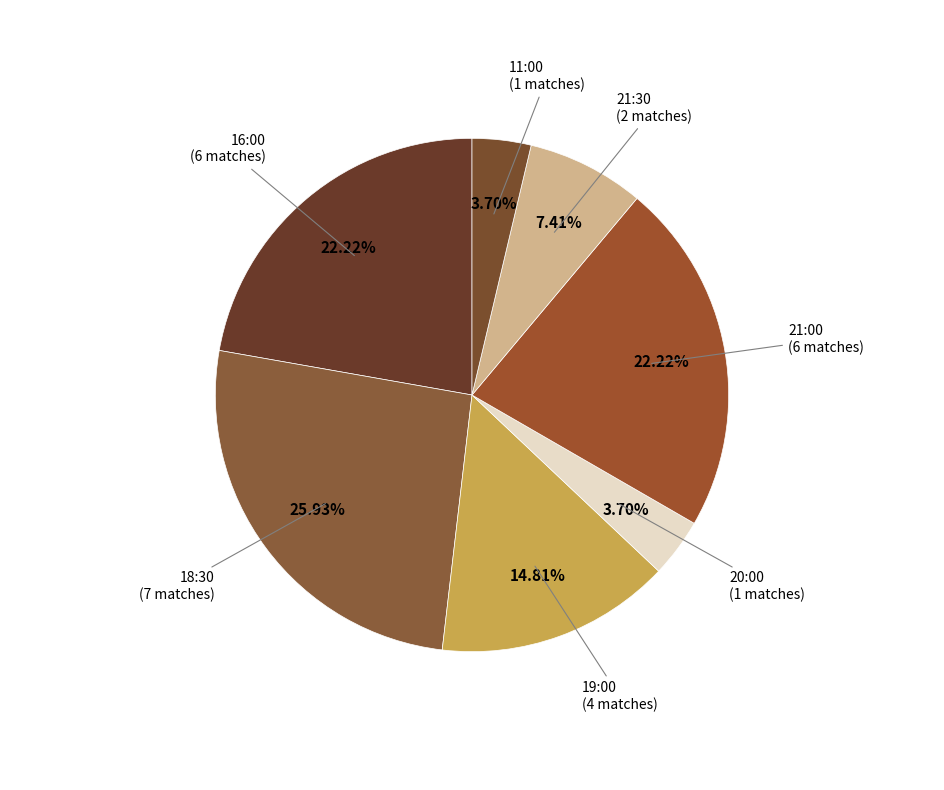

What is the ratio of the value at 18:30 to the value at 16:00?

1.2